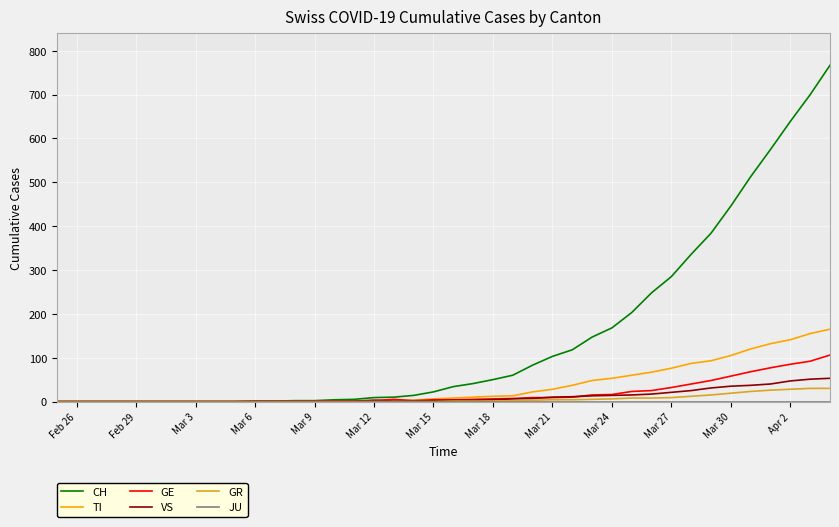

What is the maximum value for GR?

30